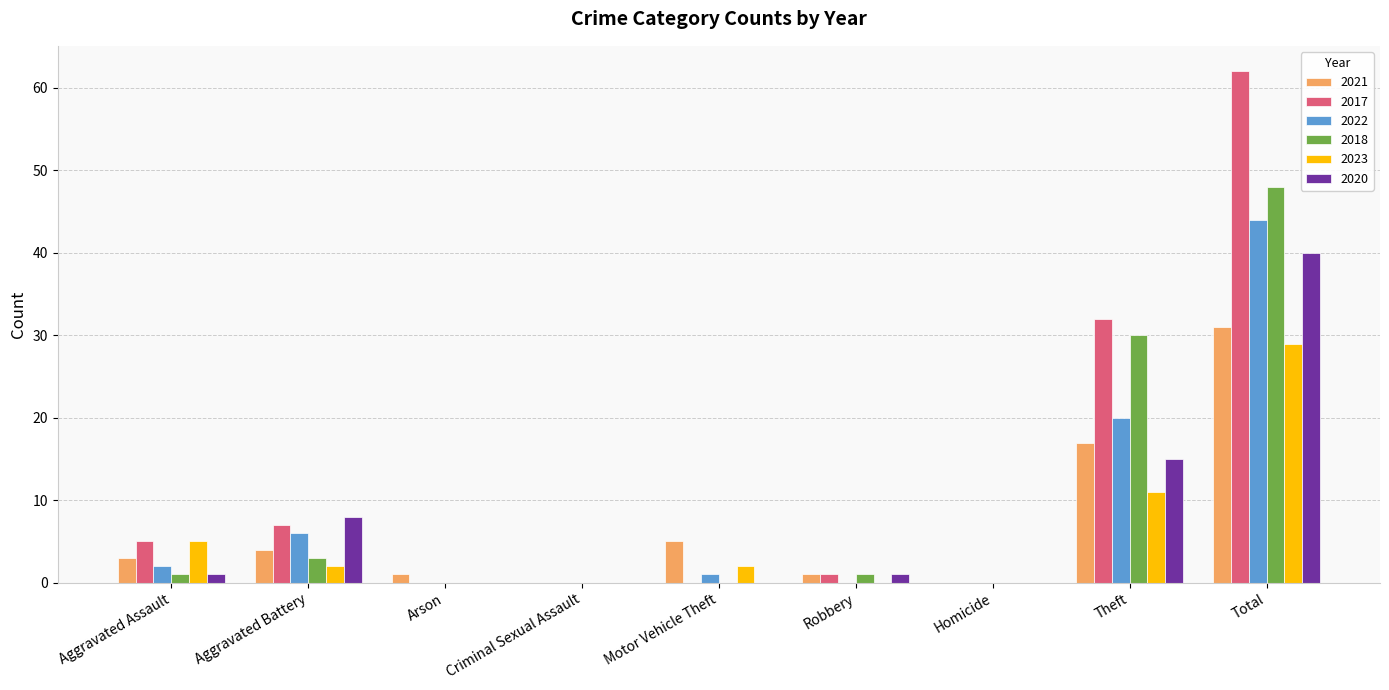

Where is 2018 nearest to the value 24?

Theft